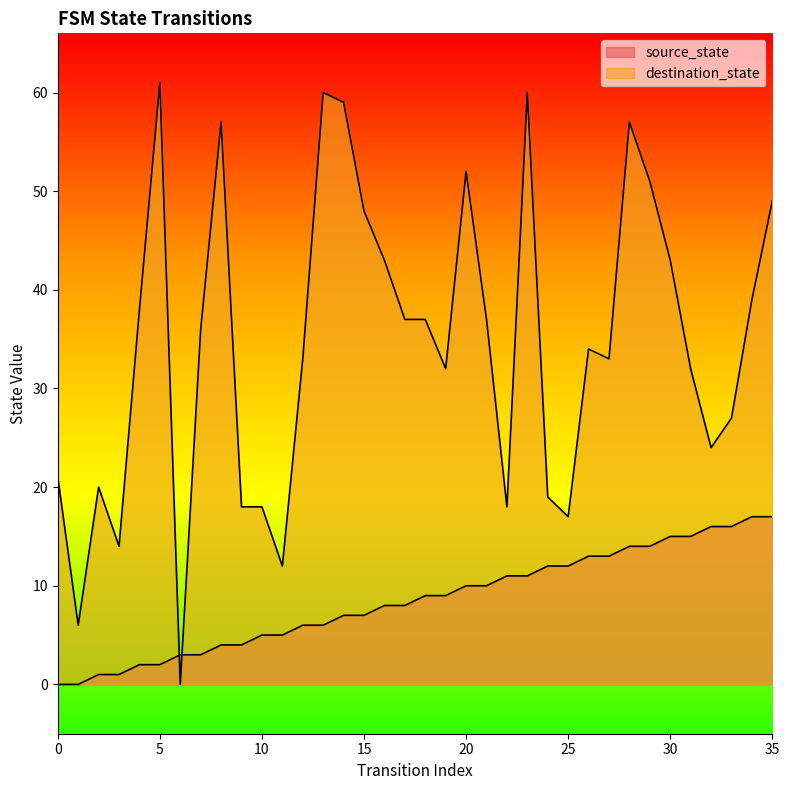

Count the number of data series in this chart.

2